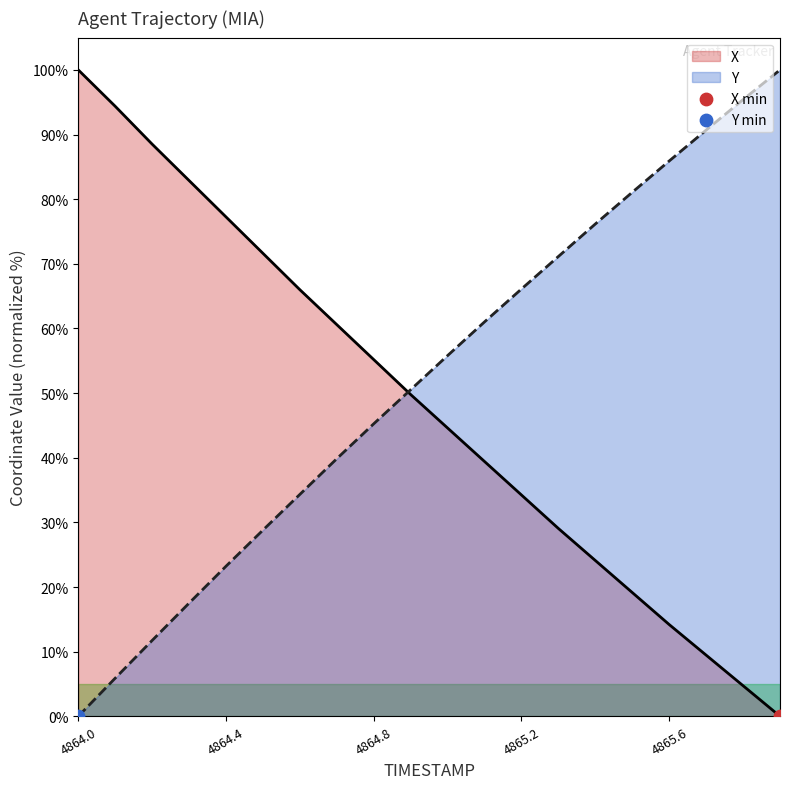

At how many categories does at least one series exceed 20?

20